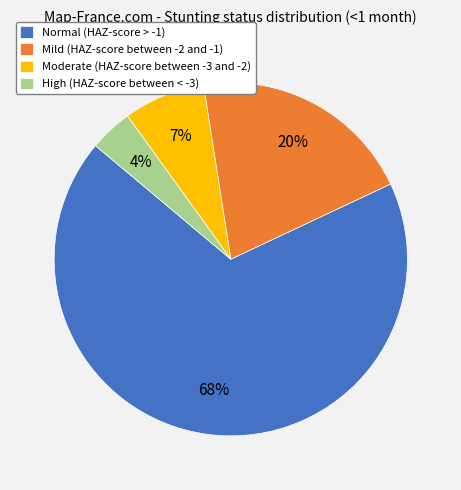

Between High (HAZ-score between < -3) and Moderate (HAZ-score between -3 and -2), which is larger?

Moderate (HAZ-score between -3 and -2)